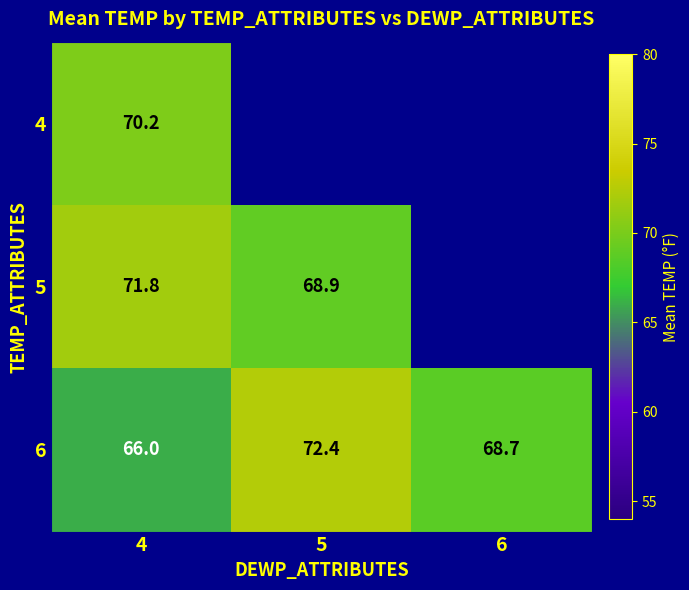

Is the value of 6 at 5 greater than the value of 5 at 4?

Yes